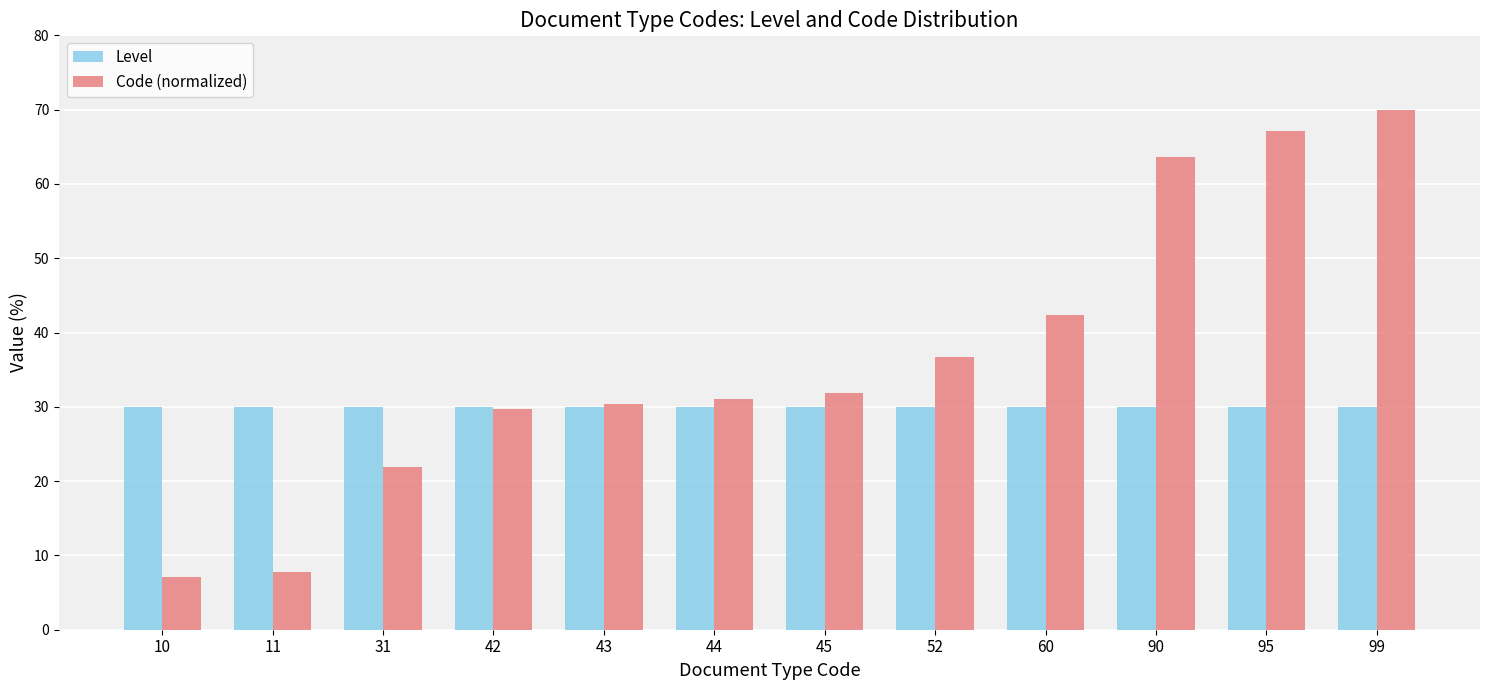

What is the total value across all series at 60?

72.4